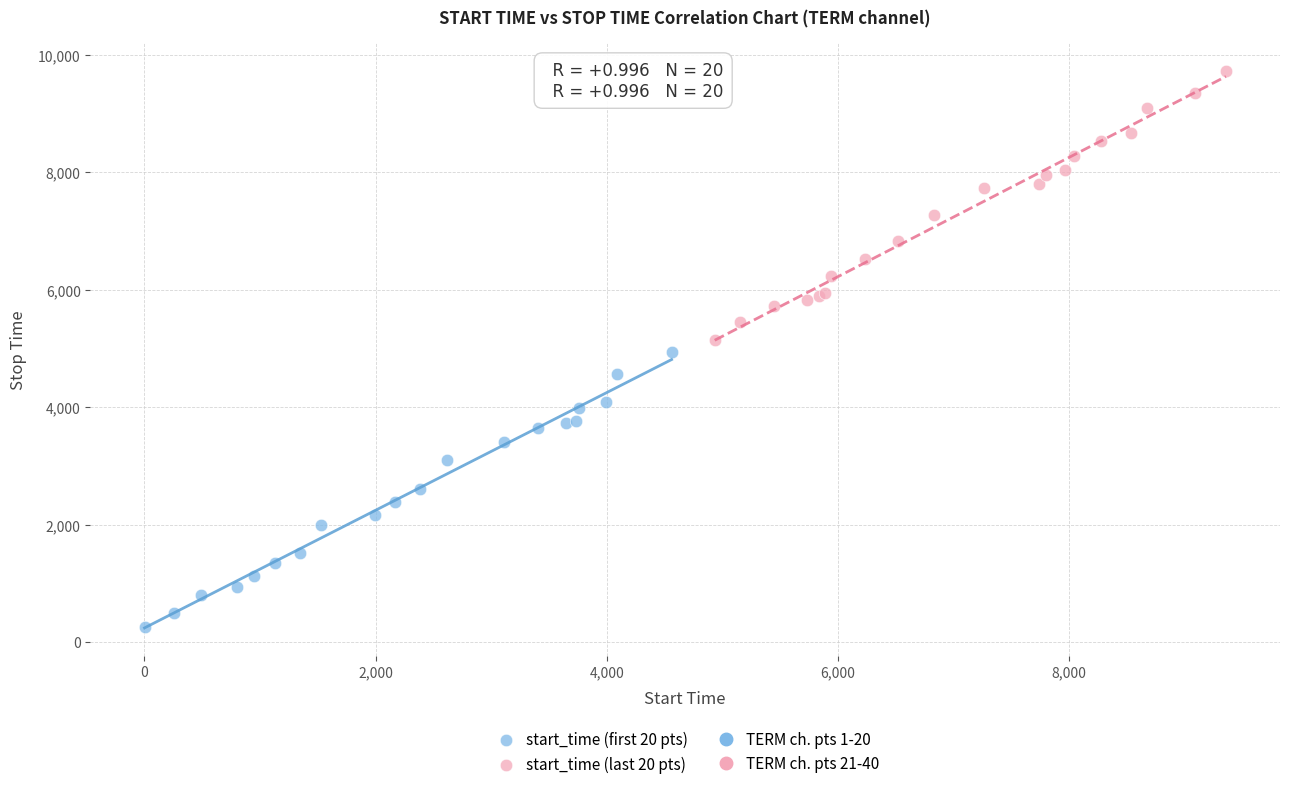

Which series has the largest Y range (max minus min)?

start_time (first 20 pts)